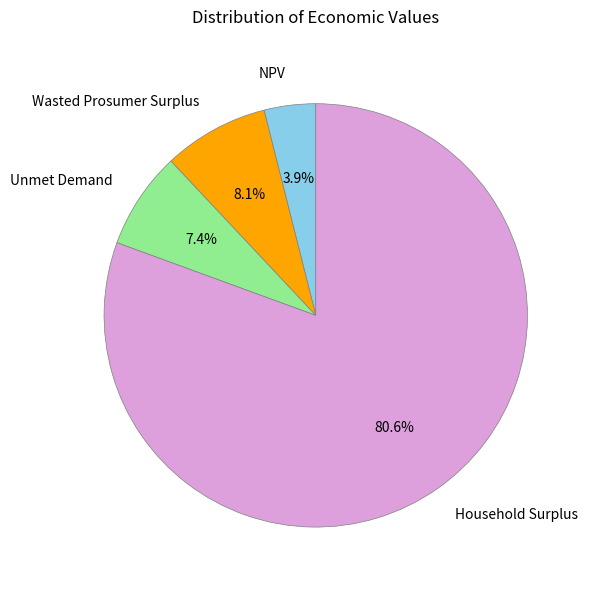

To the nearest percent, what is the difference between the NPV and Household Surplus slice percentages?

77%